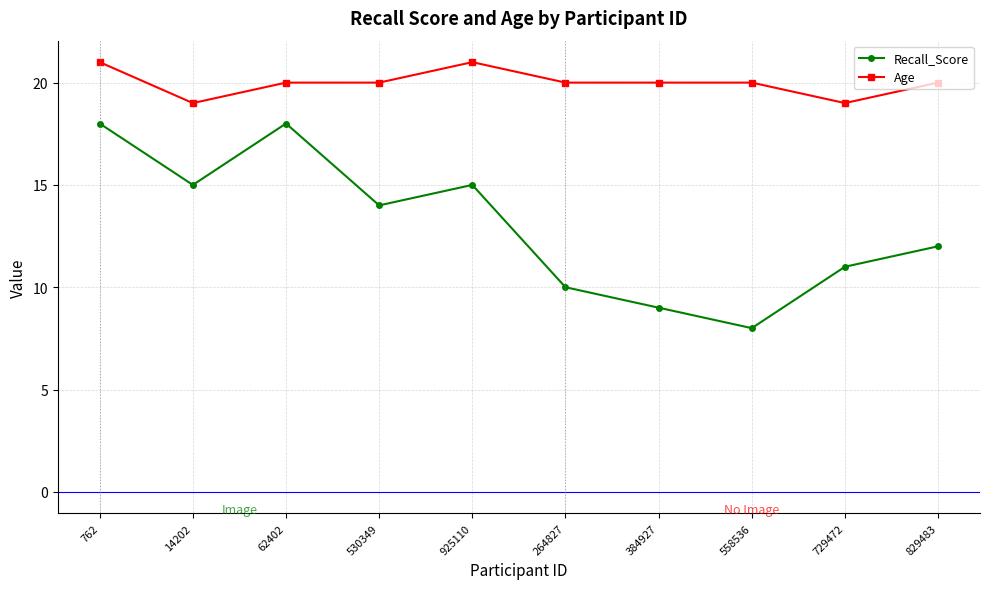

What is the difference between the Recall_Score values at 829483 and 762?

6